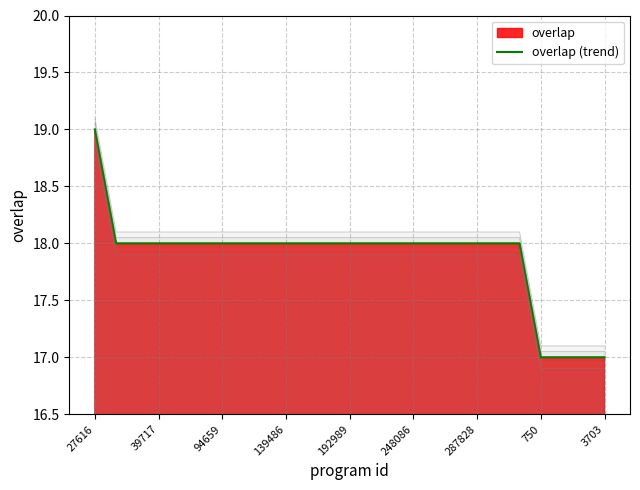

What is the difference between the maximum and second lowest values?

2